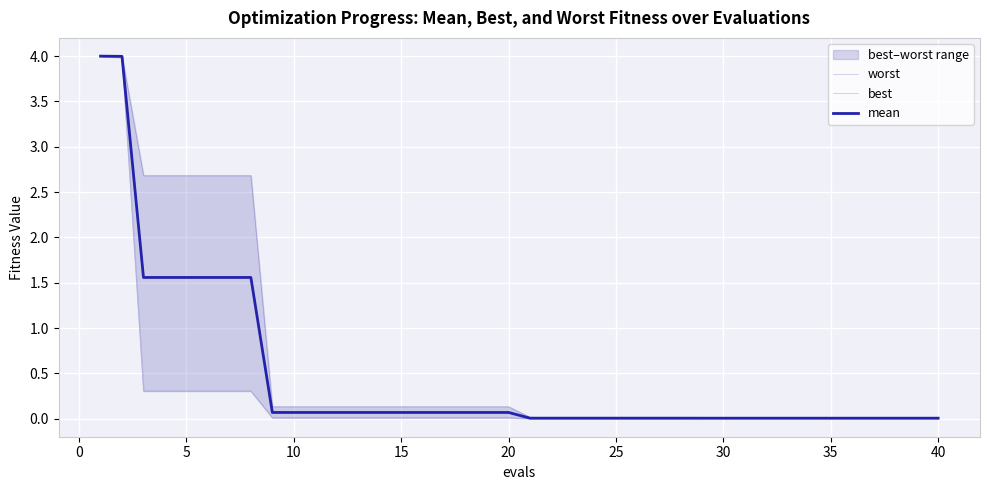

Which series has the largest total across all categories?

worst